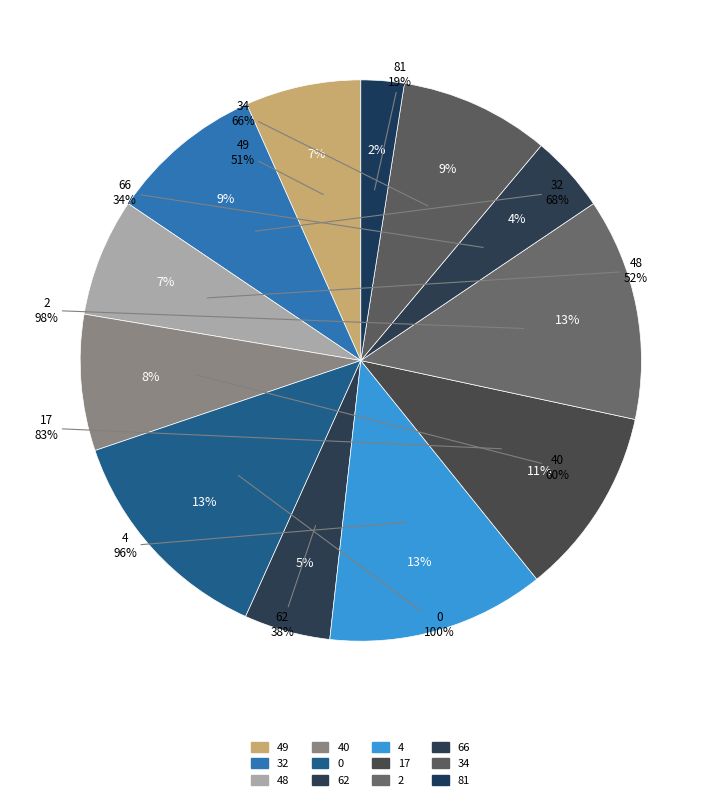

What is the total percentage of 0 and 48?

19.9%